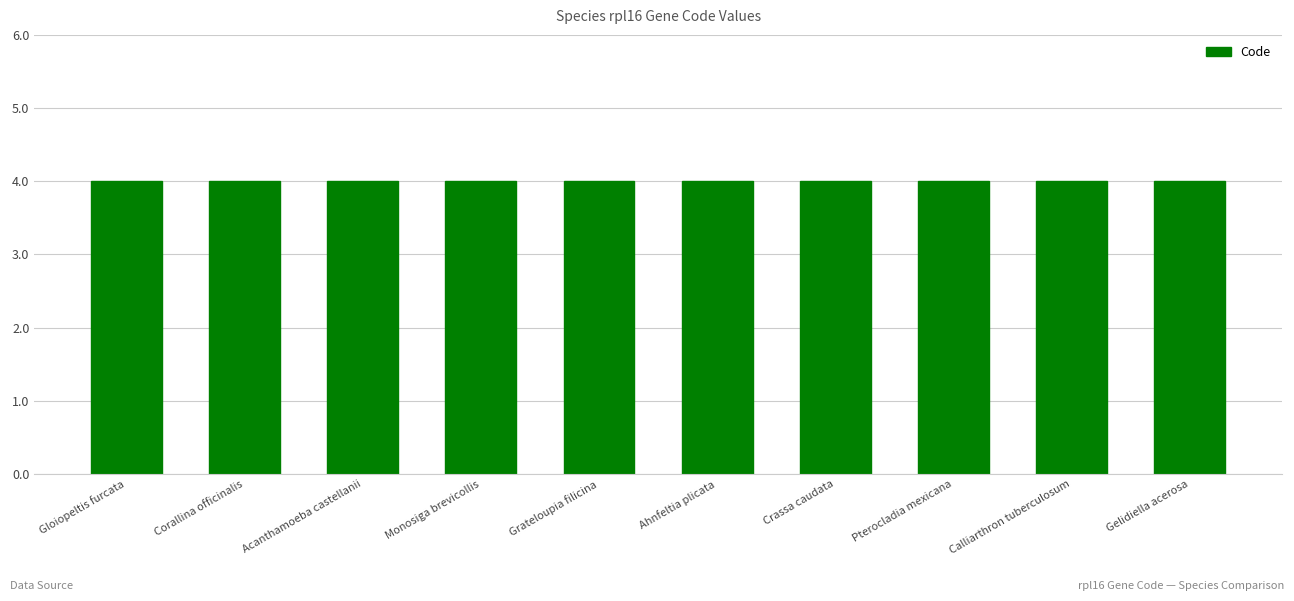

What is the sum of all Code values?

40